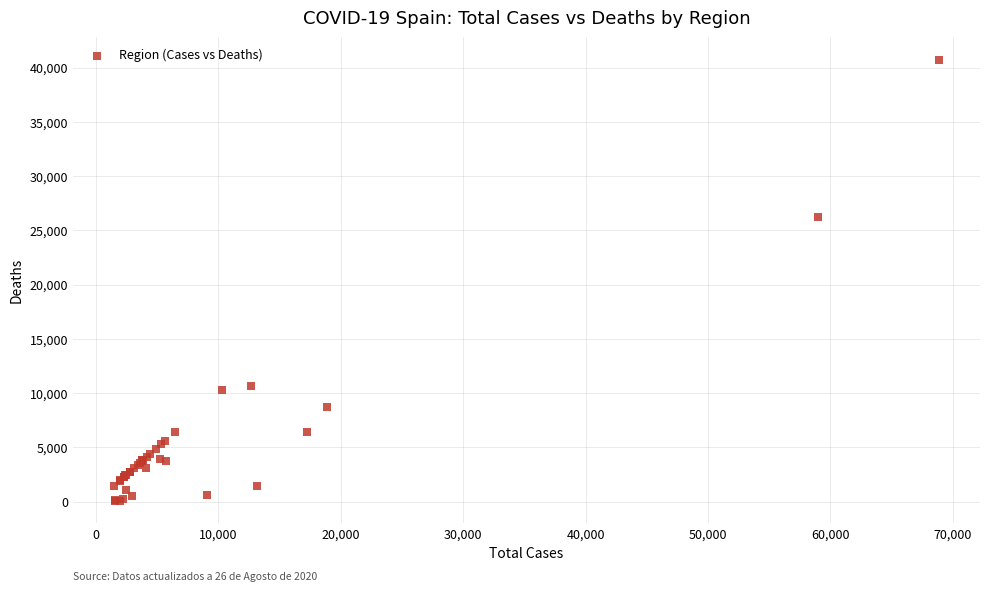

What Y value in the scatter plot is closest to 20383?

26203